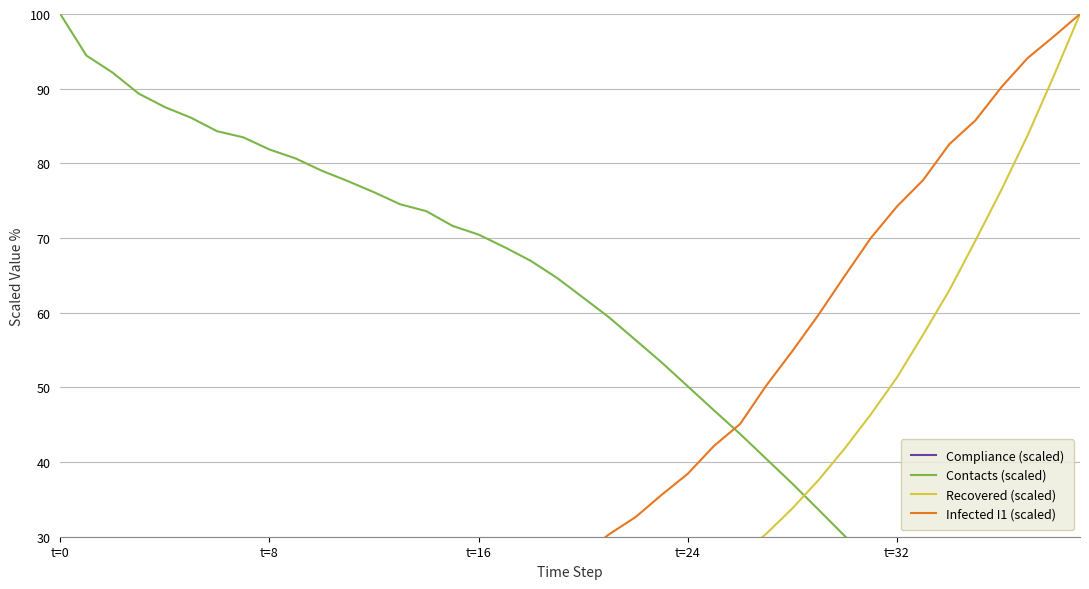

The Contacts (scaled) series shows 56.3 at 22. True or false?

True